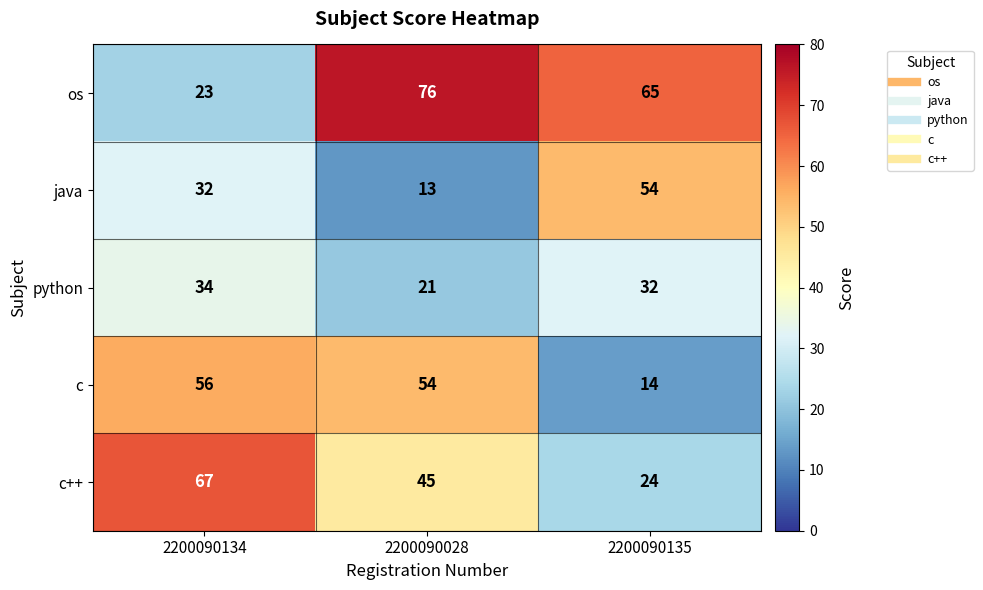

Reading left to right, extract all data points from this chart.

os: 2200090134=23	2200090028=76	2200090135=65
java: 2200090134=32	2200090028=13	2200090135=54
python: 2200090134=34	2200090028=21	2200090135=32
c: 2200090134=56	2200090028=54	2200090135=14
c++: 2200090134=67	2200090028=45	2200090135=24